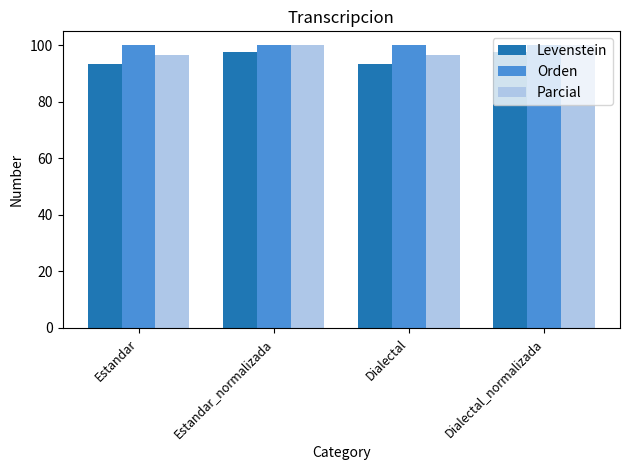

What is the sum of all Levenstein values?

382.0